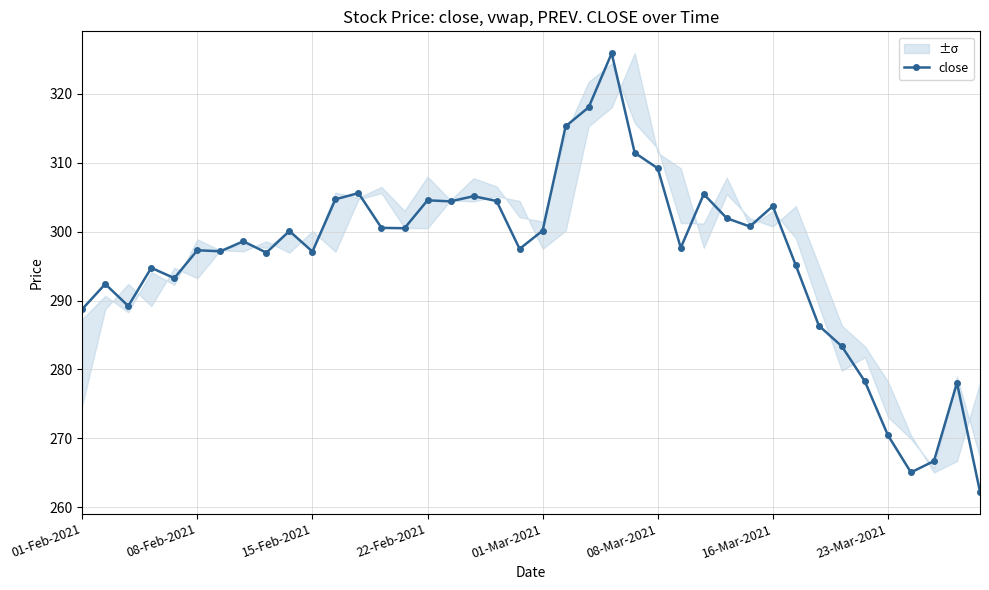

True or false: close has more than 0 points higher than both neighbors.

True